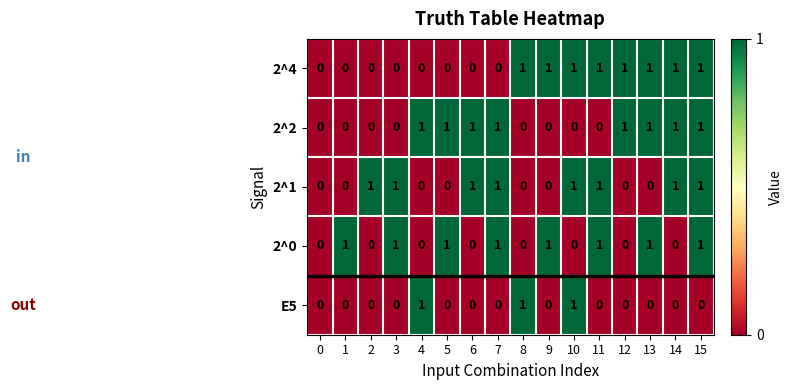

How many data points in 2^2 are less than 1?

8